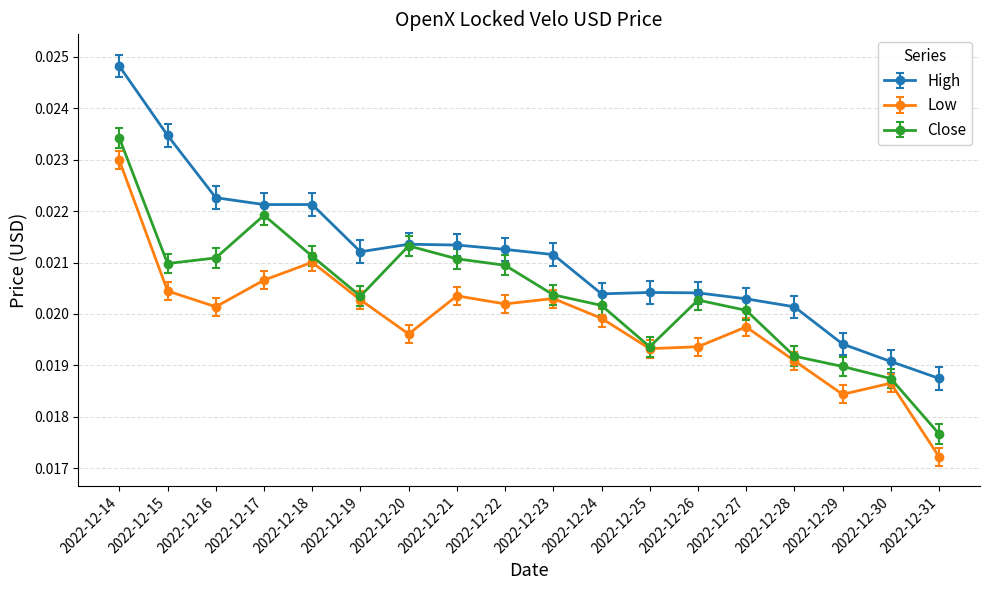

Between 2022-12-15 and 2022-12-25, which series saw the biggest shift?

High